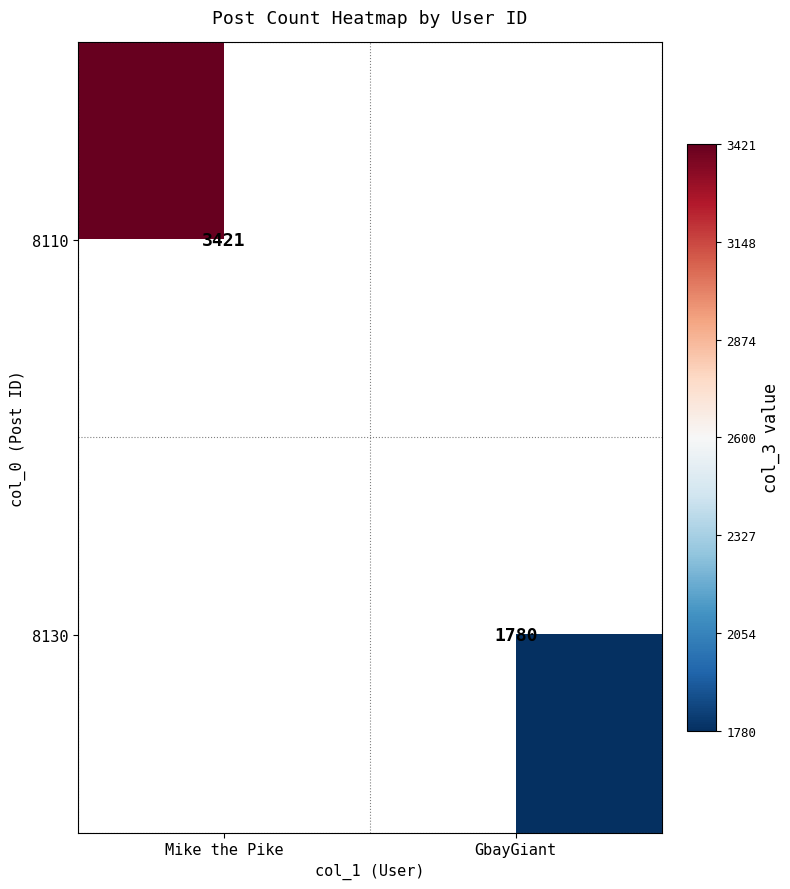

Count the number of categories in the chart.

2